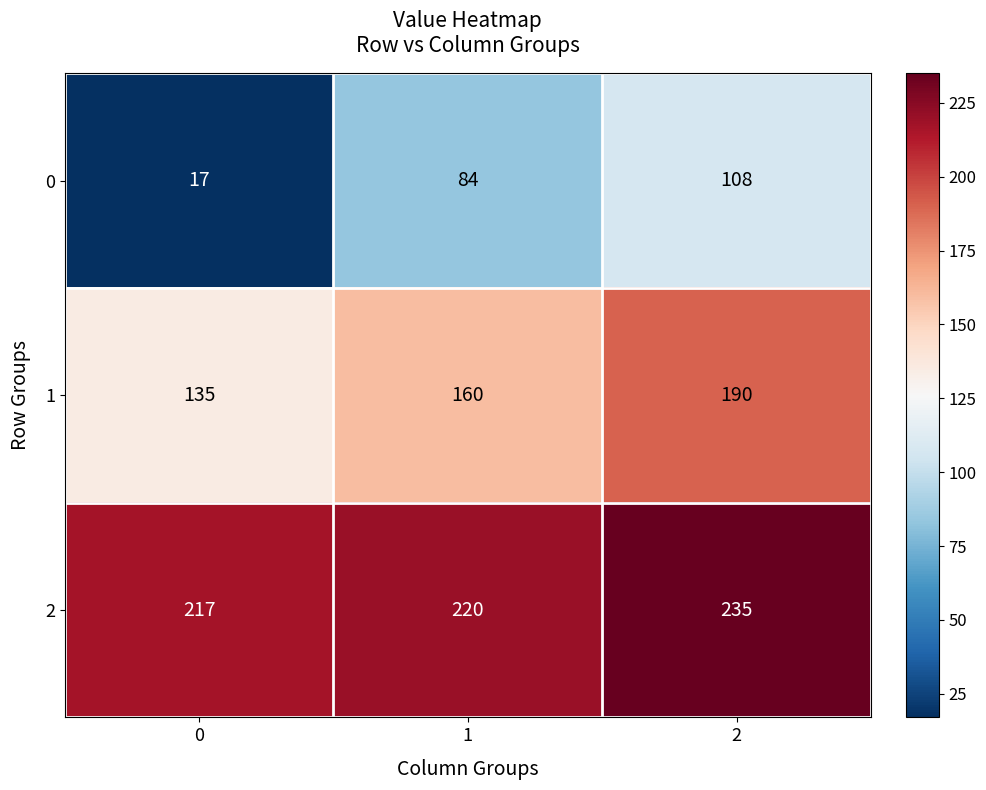

Reading left to right, extract all data points from this chart.

0: 17	84	108
1: 135	160	190
2: 217	220	235